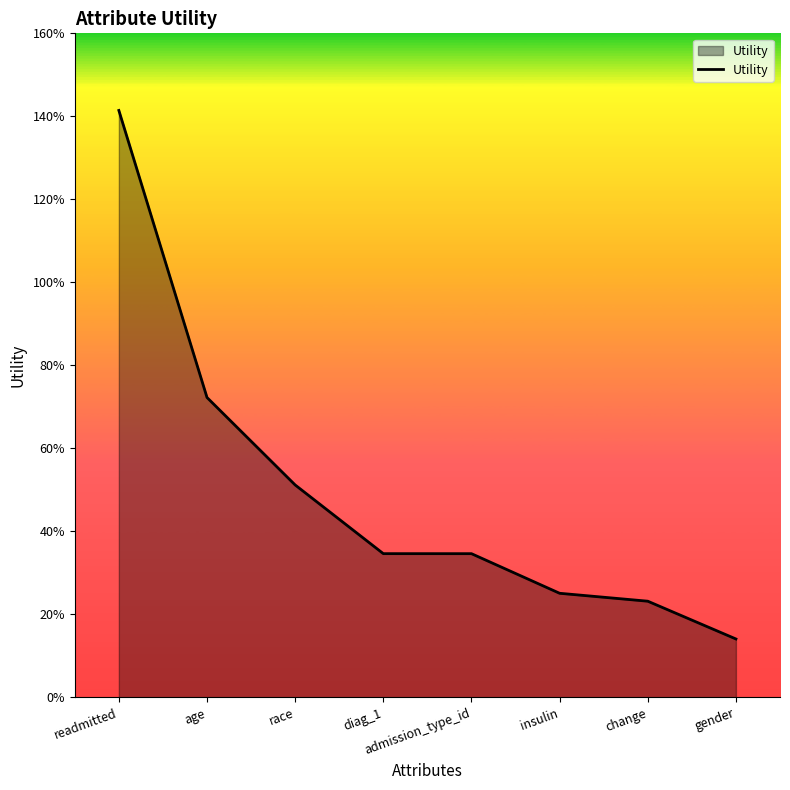

Reading left to right, what are all the values shown in this chart?

1.4	0.7	0.5	0.3	0.3	0.3	0.2	0.1